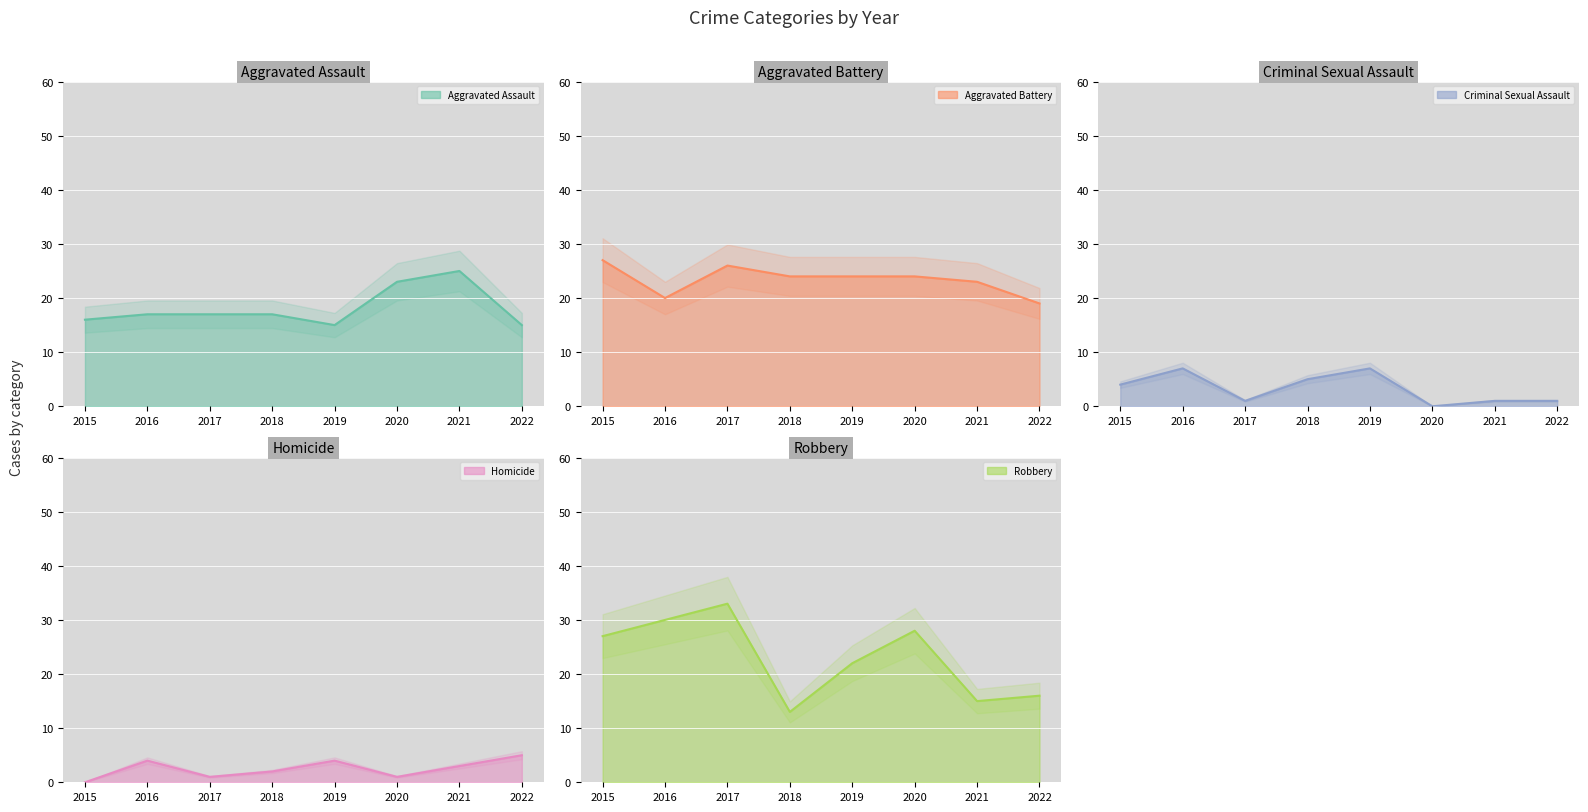

How many categories are shown in the chart?

8